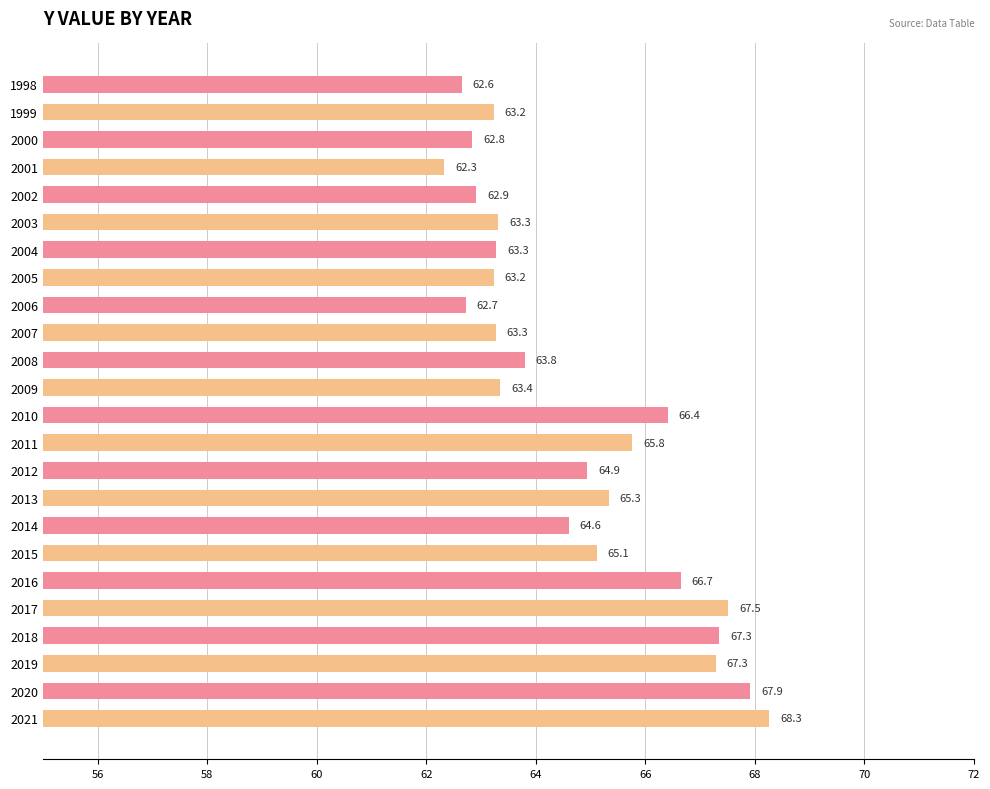

How many values exceed 64?

12